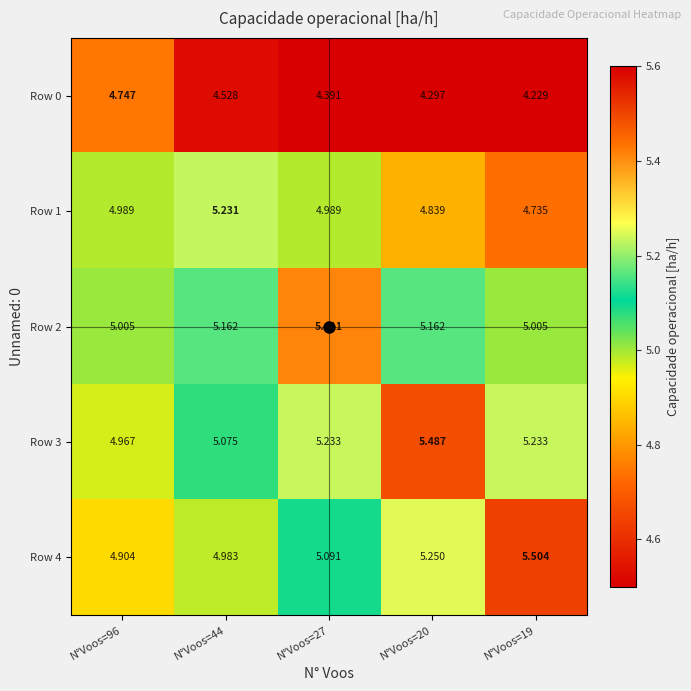

Which has a higher value, N°Voos=27 or N°Voos=44?

N°Voos=44